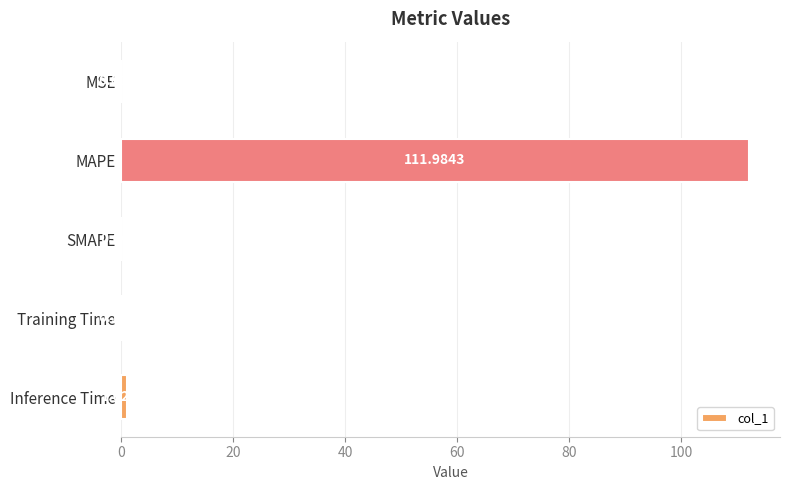

What is the sum of all values?

113.1